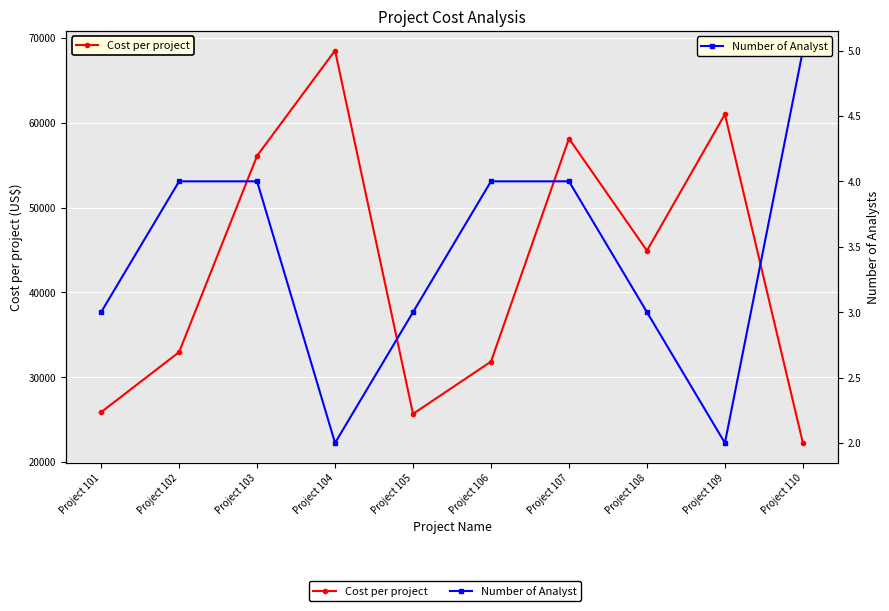

What is the difference between the highest and lowest values at Project 104?

68528.0